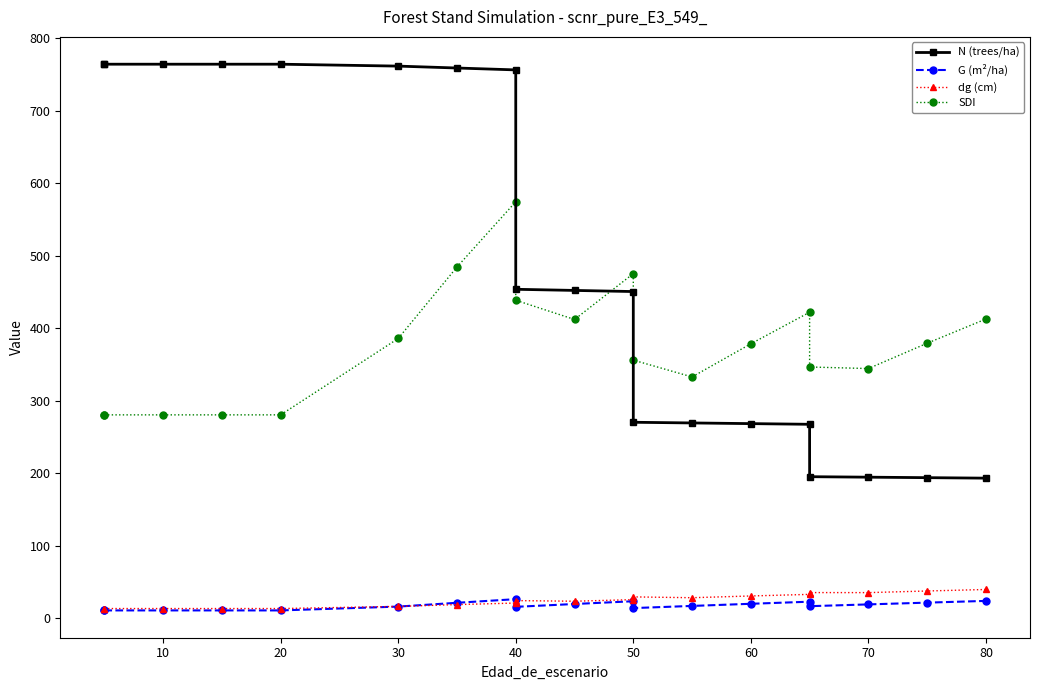

The value of G (m²/ha) at 50 is 14.2. True or false?

True